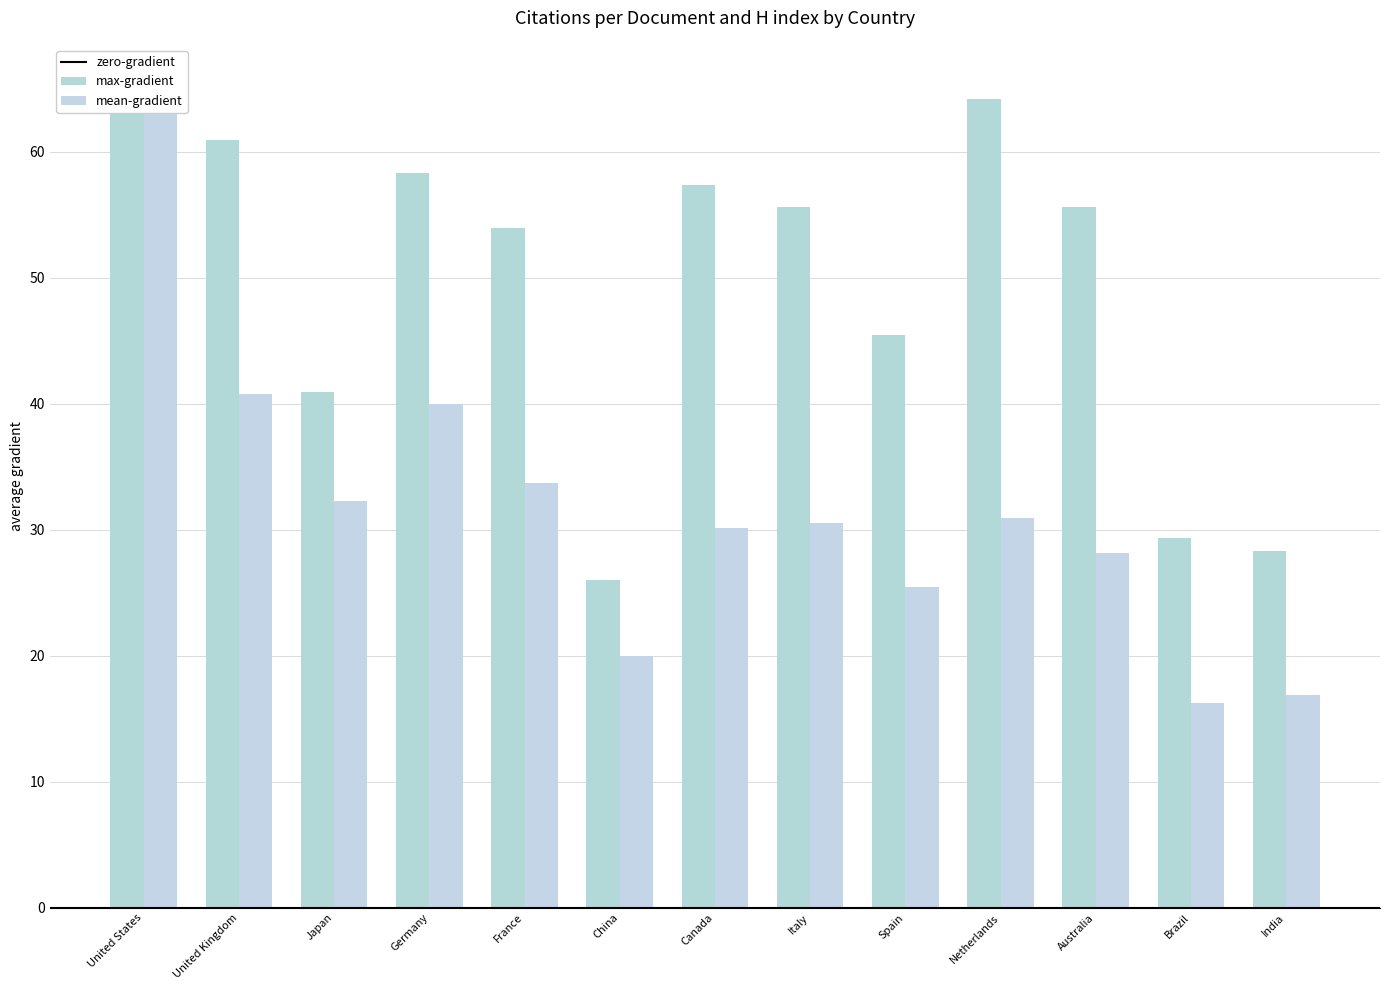

Which has a higher value, Germany or China?

Germany